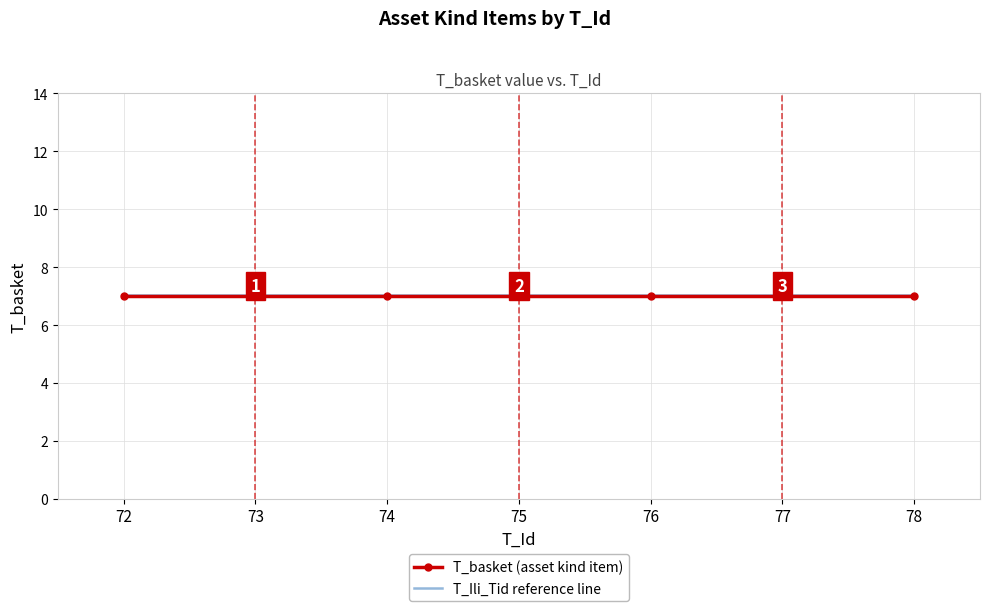

What is the average value of the T_Ili_Tid reference line series?

7.0